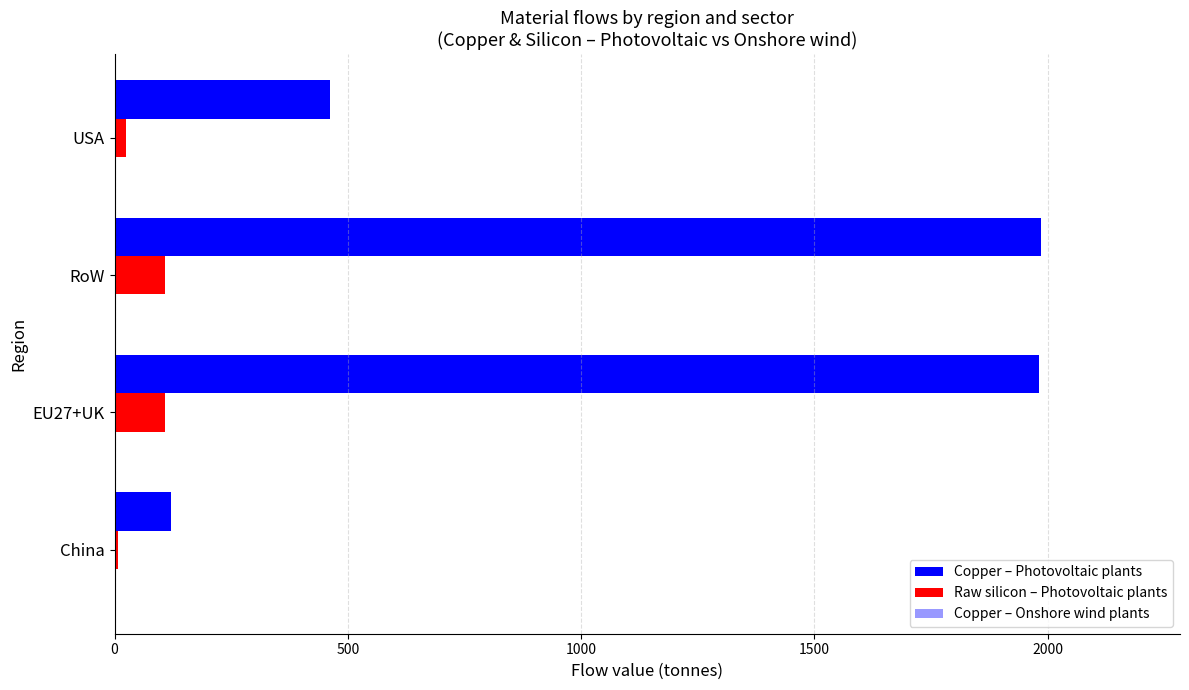

Count the number of data series in this chart.

3